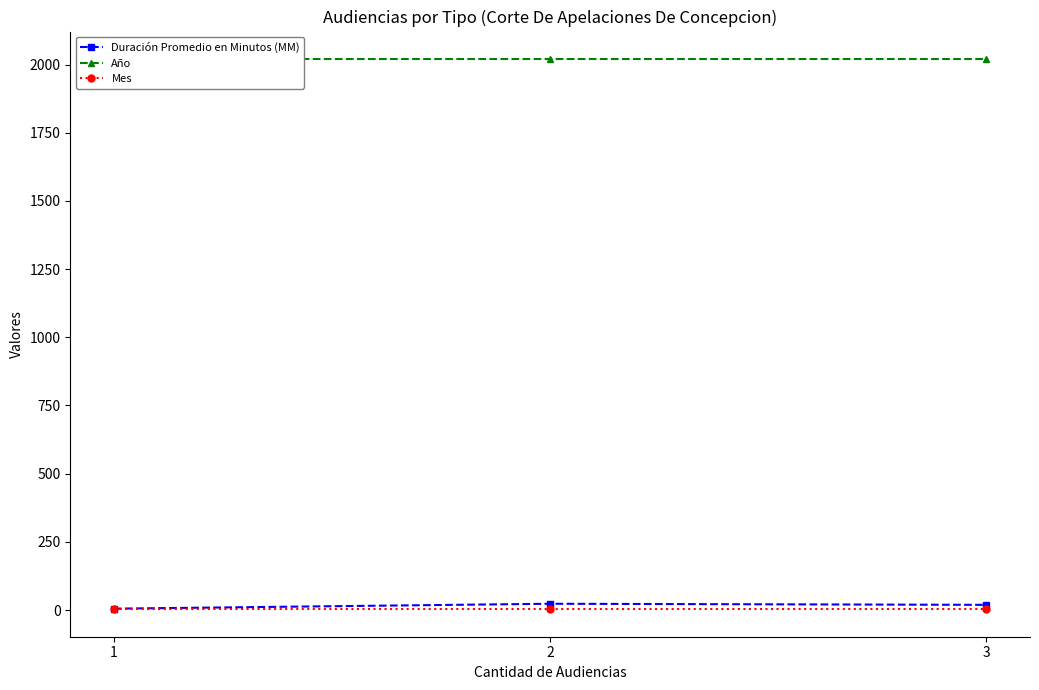

The Año series shows 444 at 2. True or false?

False